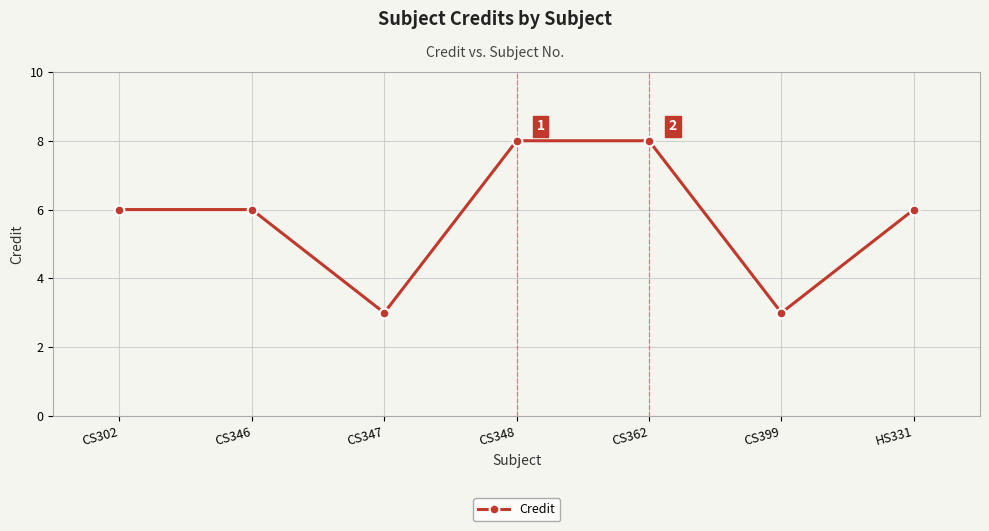

Reading left to right, list all the values displayed in this chart.

6	6	3	8	8	3	6